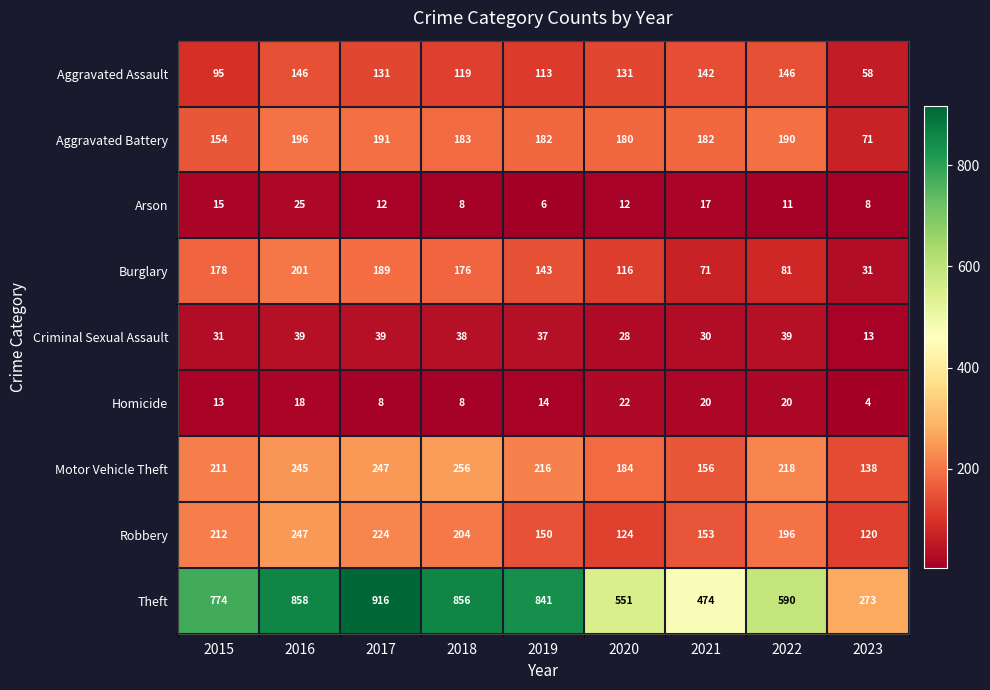

Rank the series at 2021 from lowest to highest value.

Arson, Homicide, Criminal Sexual Assault, Burglary, Aggravated Assault, Robbery, Motor Vehicle Theft, Aggravated Battery, Theft